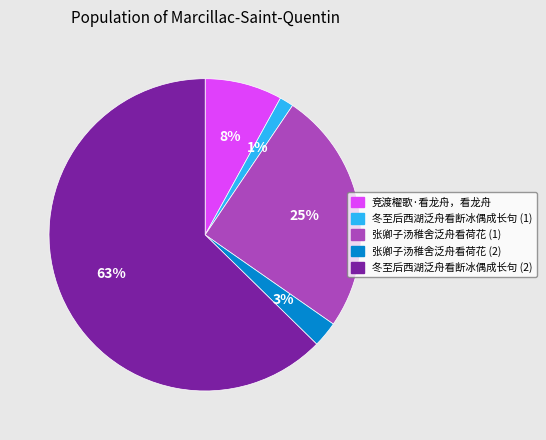

Is there a majority slice in this chart?

Yes